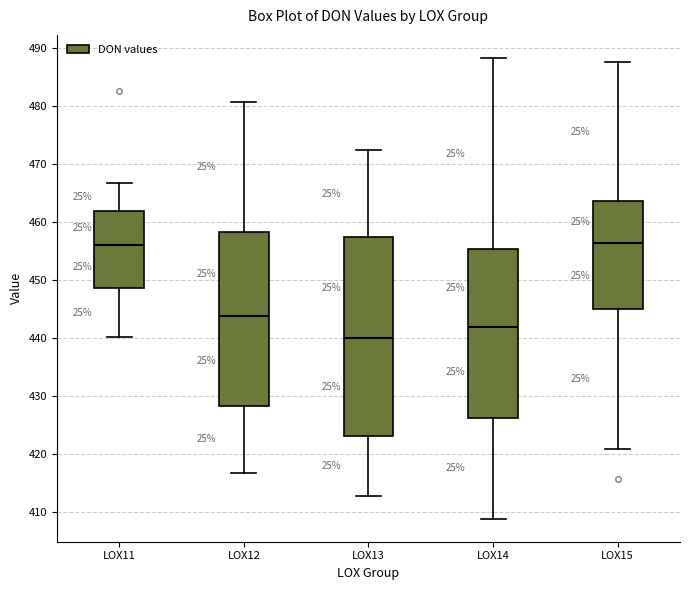

Where does the upper whisker of the box for LOX13 end on the y-axis? The values are not printed on the chart, so give them approximately, as read against the axis.

472